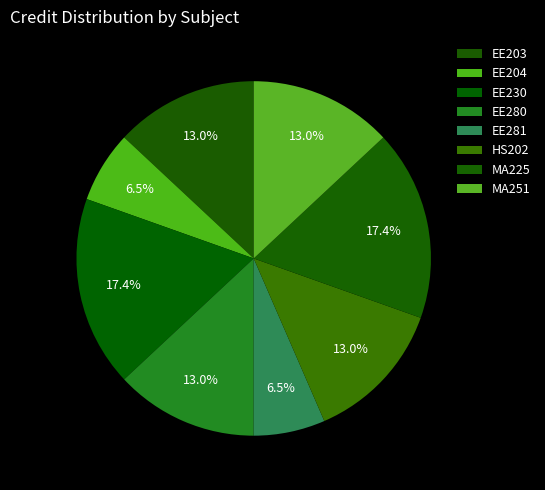

Count the number of slices in the pie.

8